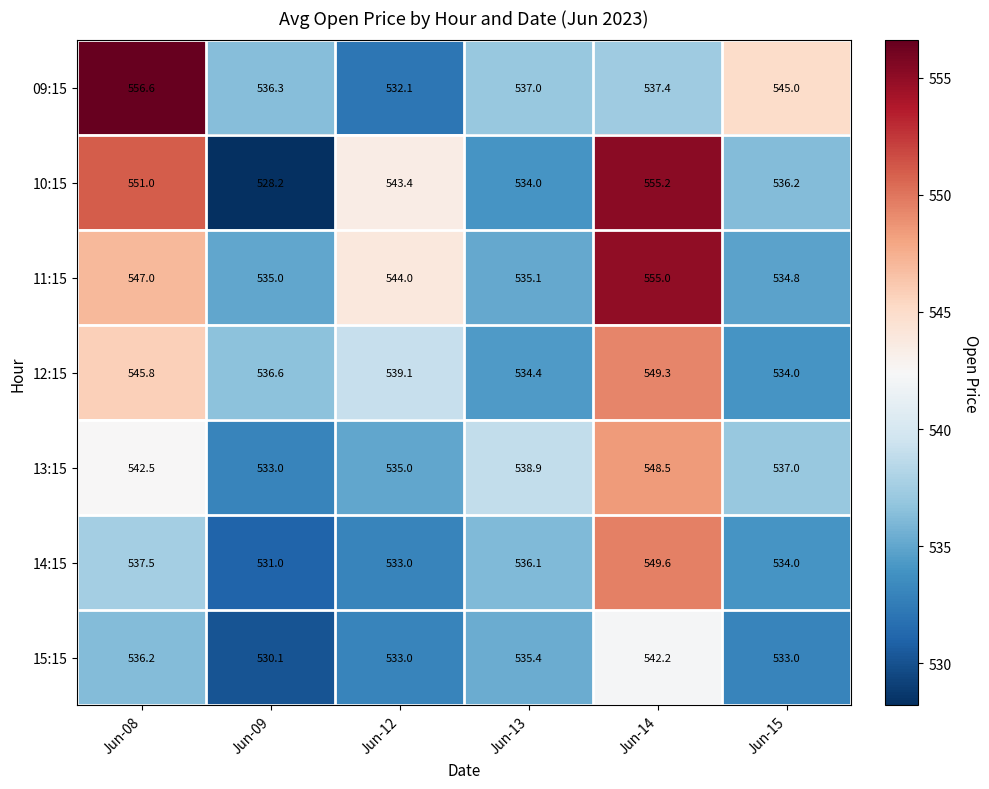

Is it true that 11:15 equals 860.0 at Jun-13?

False